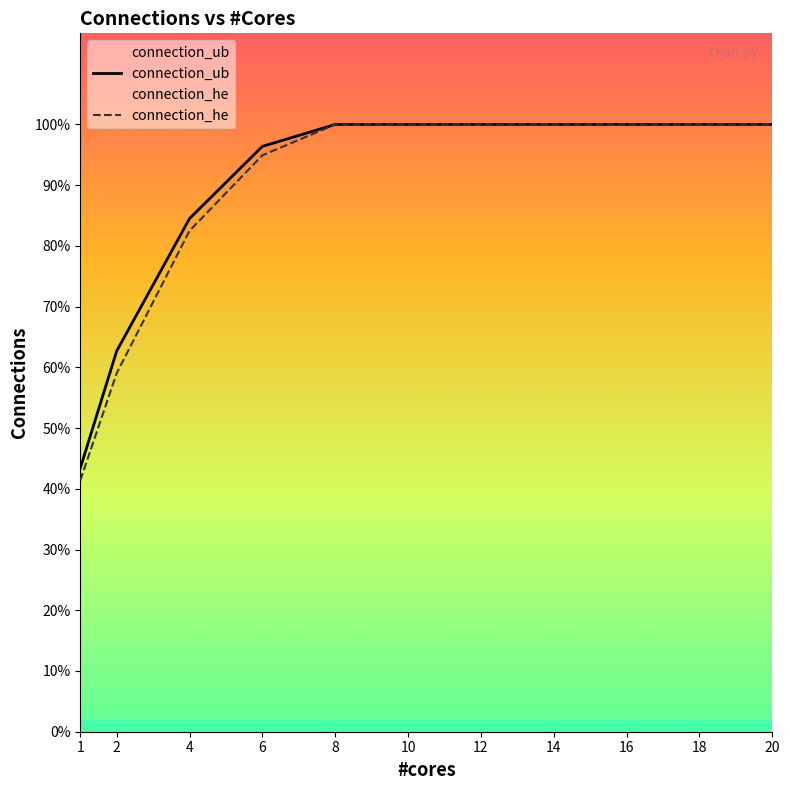

How many values in the connection_he series are below 31557?

5